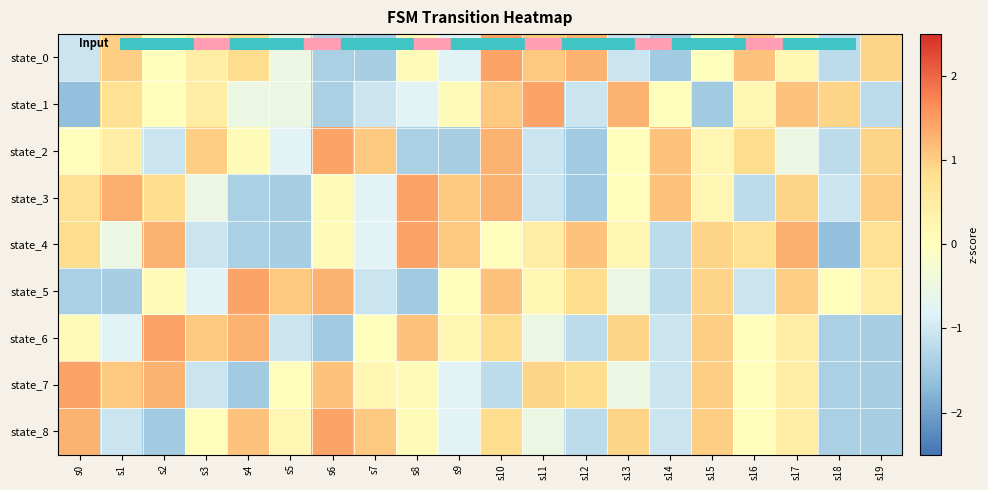

What is the total value across all series at s5?

-4.4